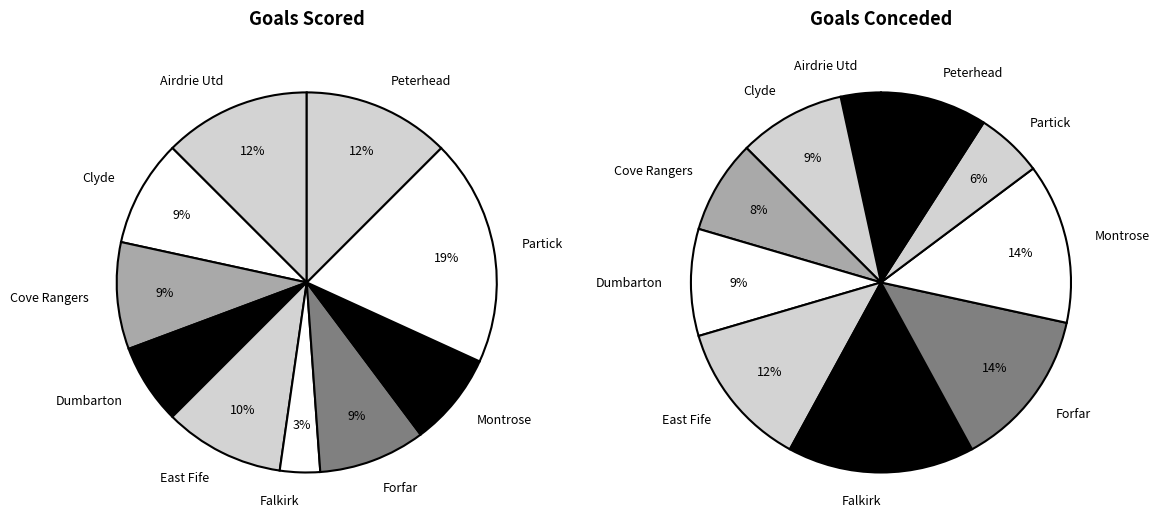

Between goals_conceded and 8, which is larger?

8